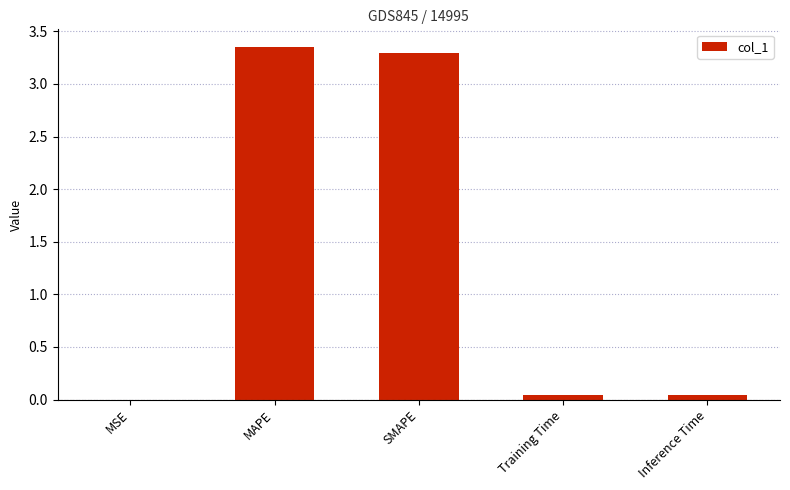

The value at MSE is 0.0. True or false?

True